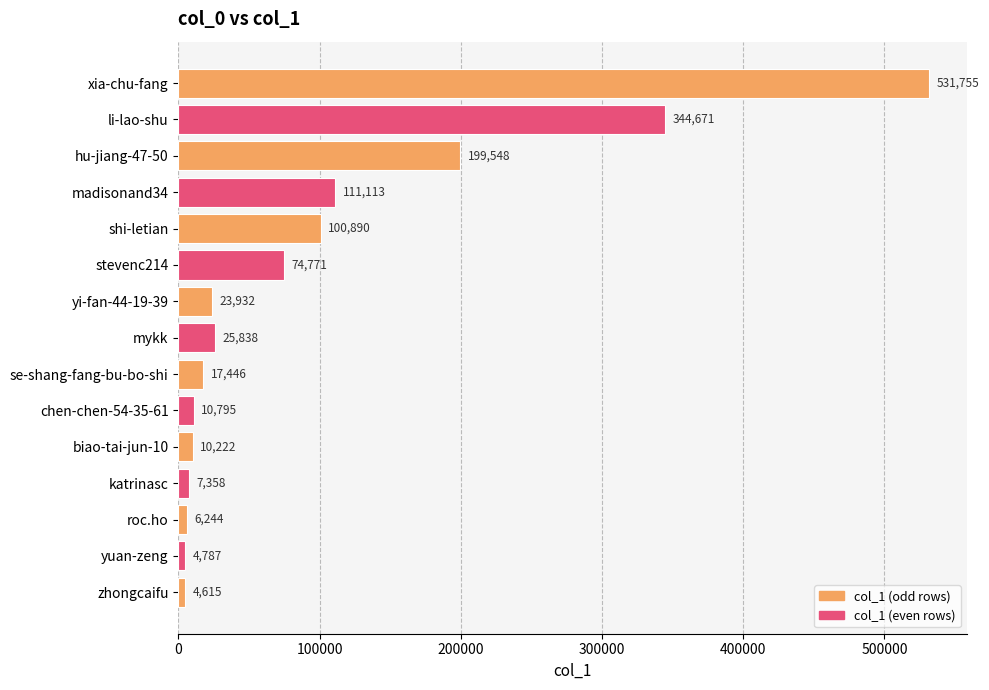

Which label corresponds to the smallest value in the chart?

zhongcaifu